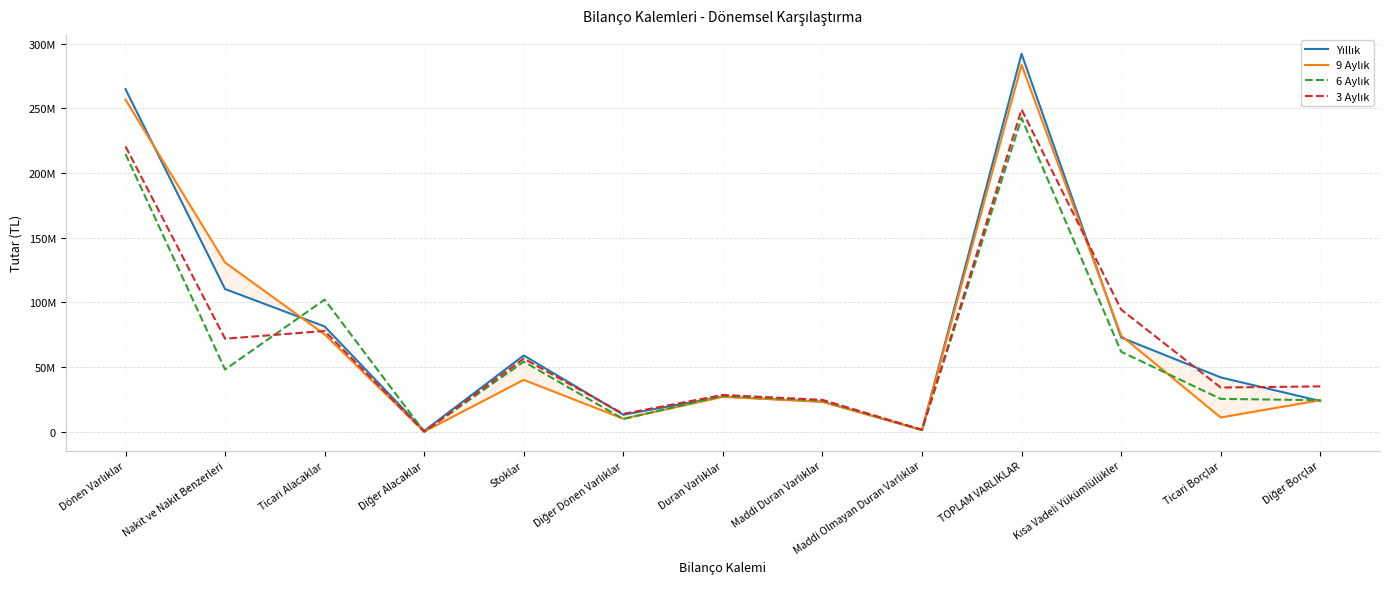

Which series has the largest total across all categories?

Yıllık